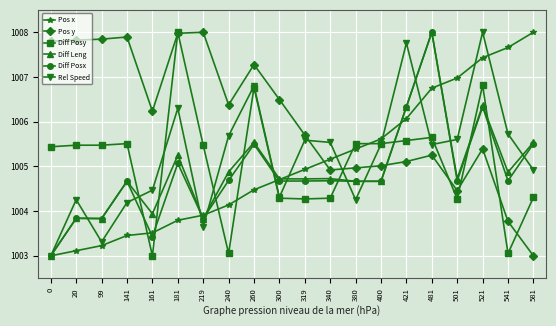

What is the approximate value of Pos x at 340?

1005.2